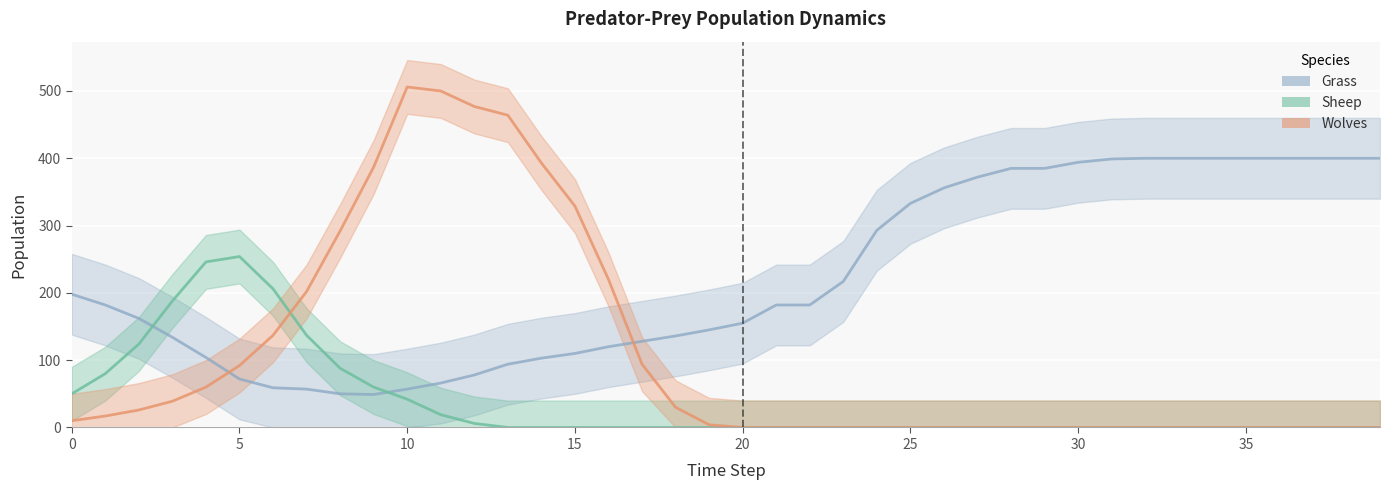

Does the chart display data point markers on the line(s)?

No